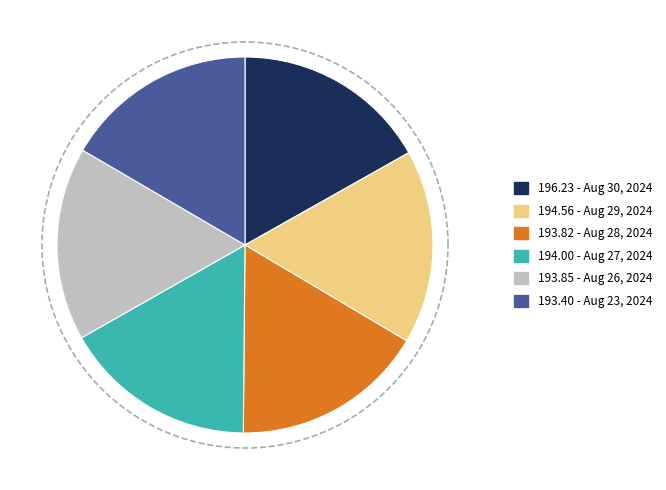

Which slice is the smallest?

Aug 23, 2024